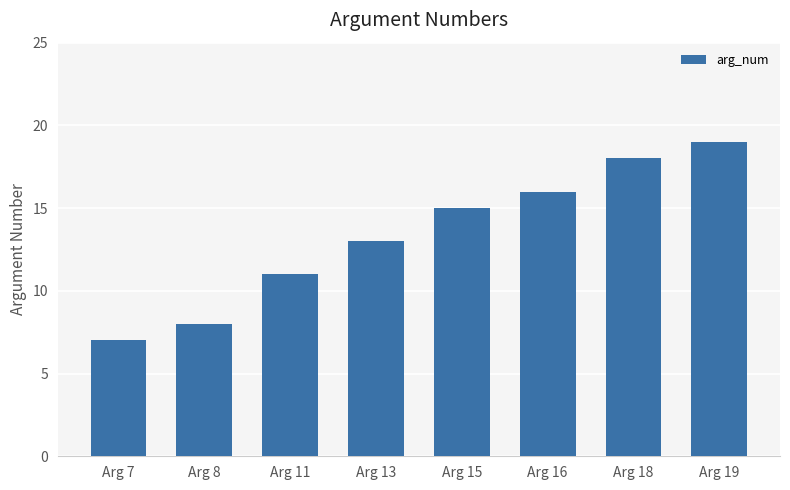

True or false: the data shows 7 at Arg 7.

True